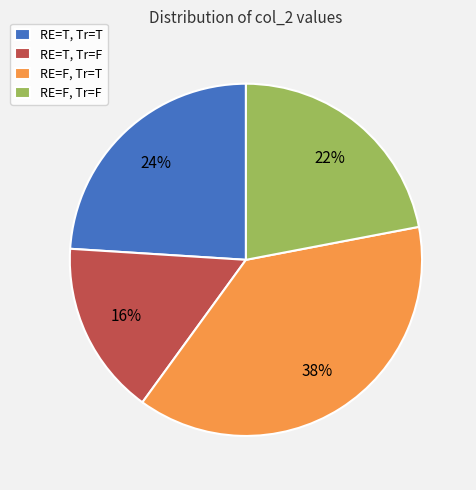

How many segments does this pie chart have?

4